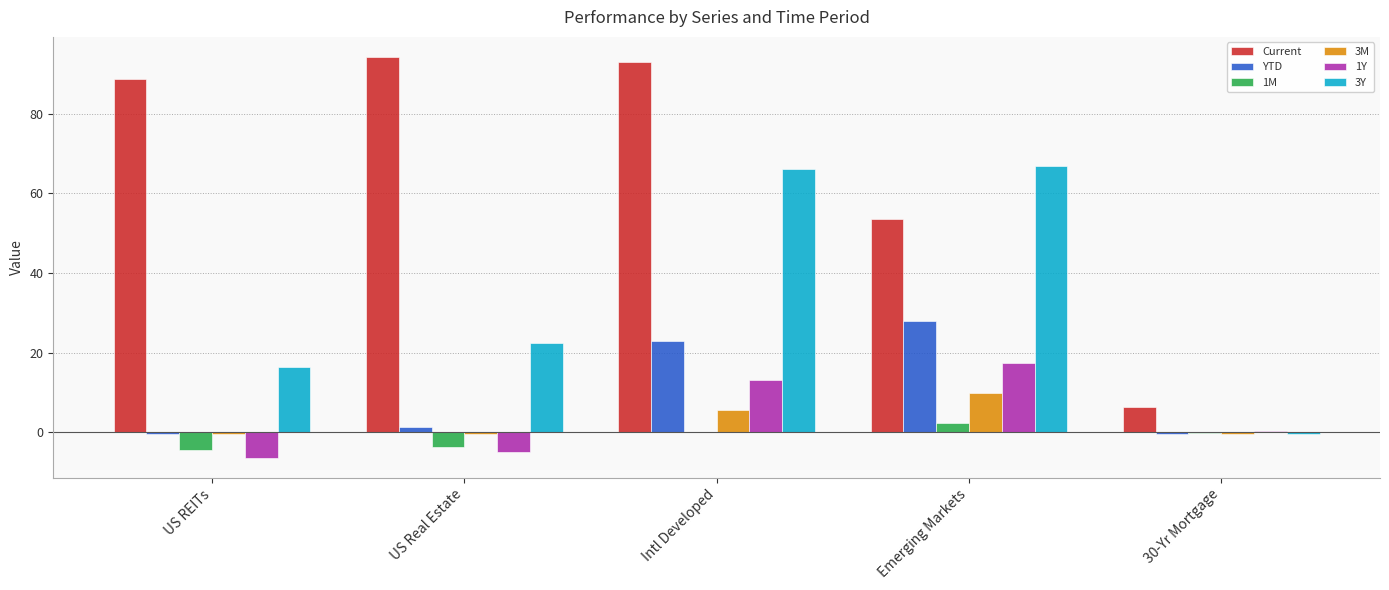

True or false: Current has a value of 6.3 at 30-Yr Mortgage.

True